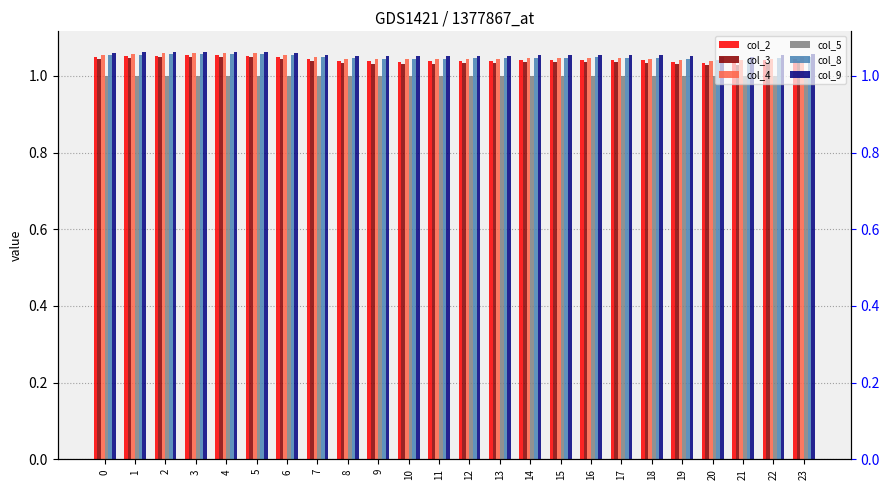

At which category is the sum across all series the highest?

4